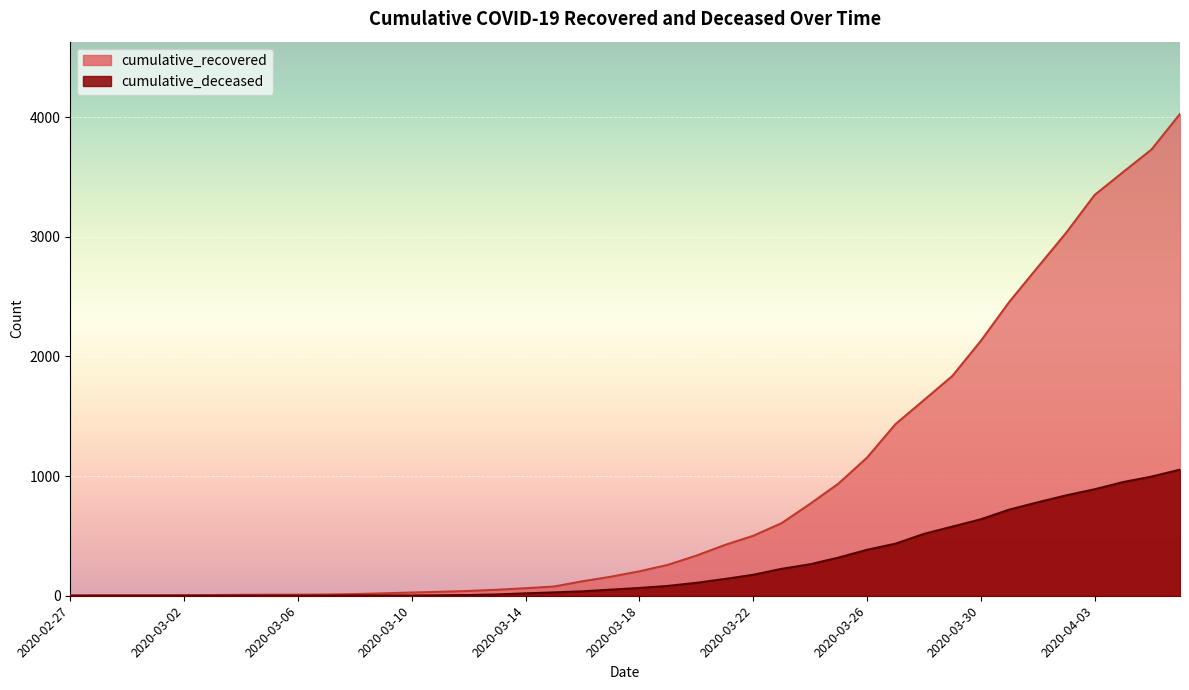

True or false: cumulative_recovered has more than 2 points higher than both neighbors.

False